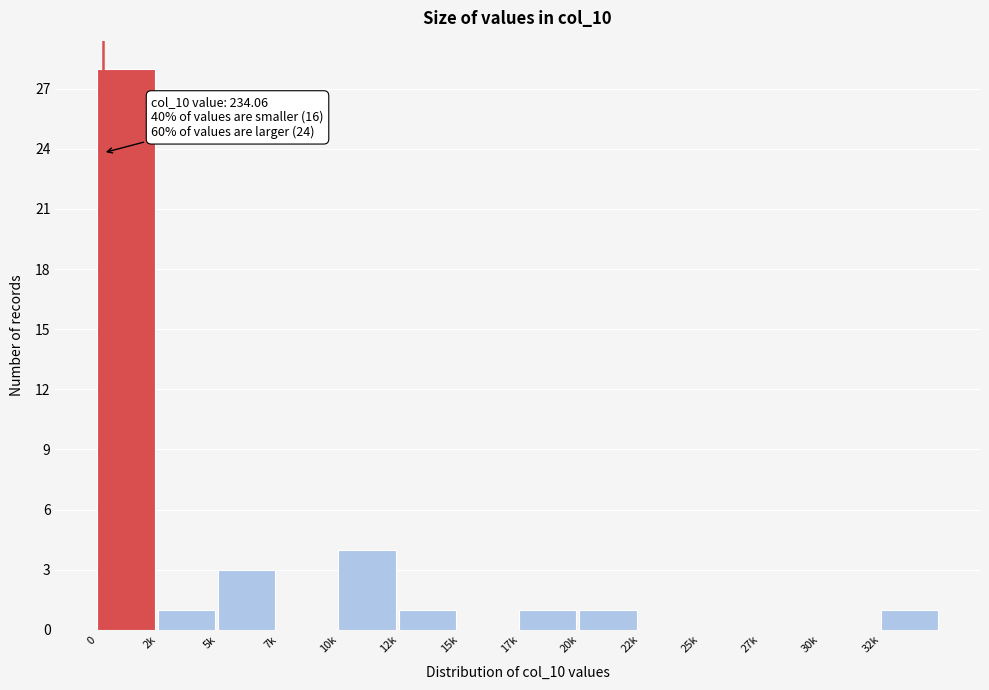

Reading right to left, what are all the values shown in this chart?

32k=1	30k=0	27k=0	25k=0	22k=0	20k=1	17k=1	15k=0	12k=1	10k=4	7k=0	5k=3	2k=1	0=28